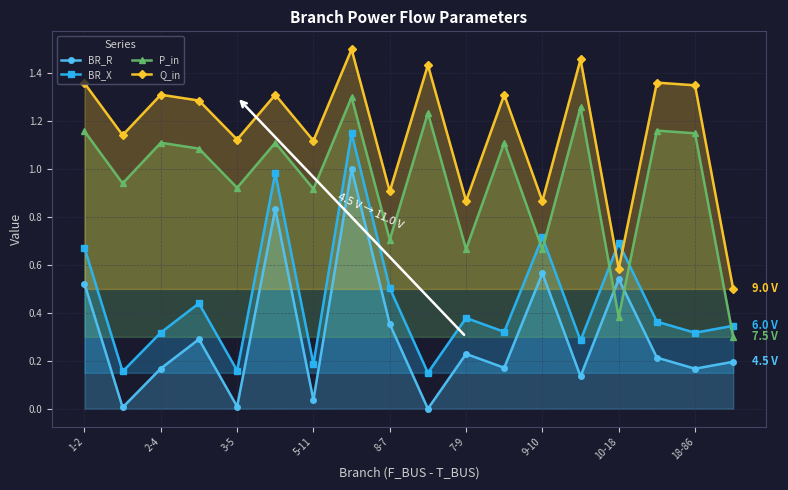

What is the maximum value for BR_R?

1.0